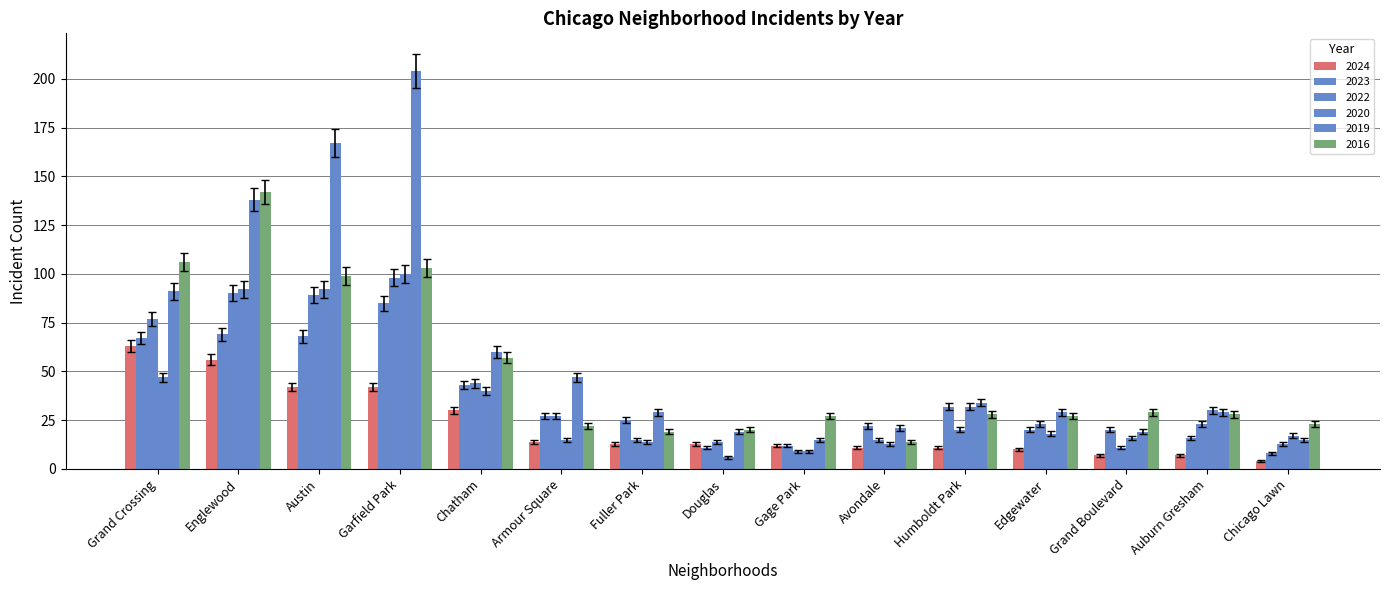

List the labels in order of 2023 value, largest first.

Garfield Park, Englewood, Austin, Grand Crossing, Chatham, Humboldt Park, Armour Square, Fuller Park, Avondale, Edgewater, Grand Boulevard, Auburn Gresham, Gage Park, Douglas, Chicago Lawn